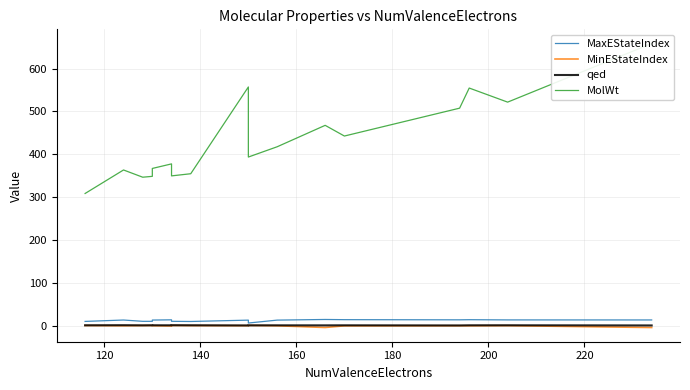

How many lines are shown in the chart?

4